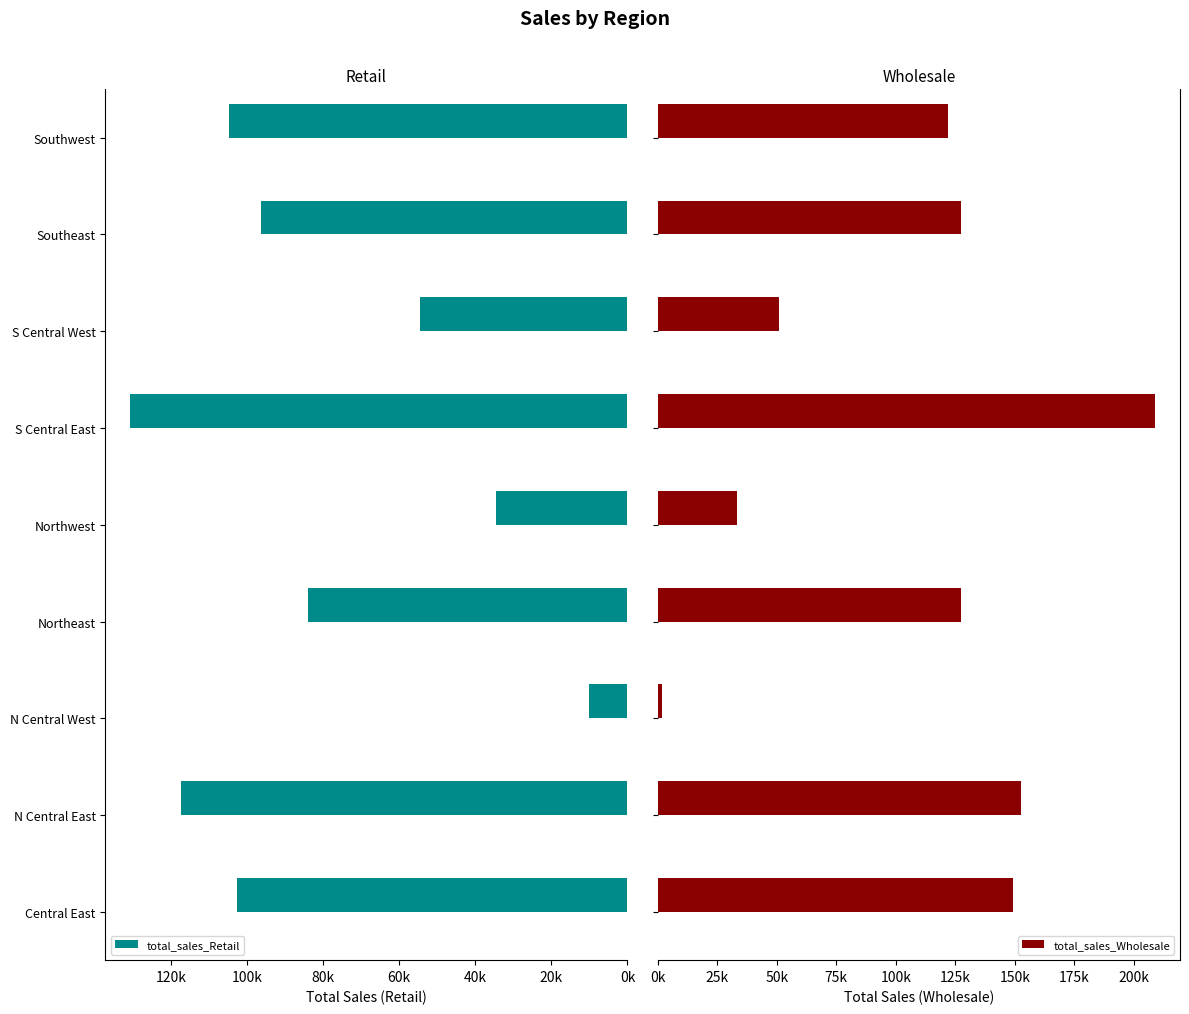

Which series changed the most between Northwest and S Central East?

total_sales_Wholesale